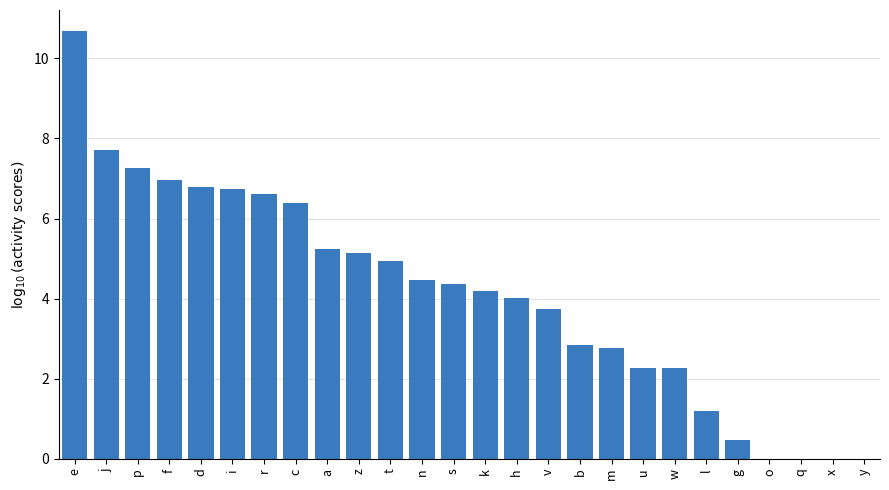

Which category has the highest value across all series?

e